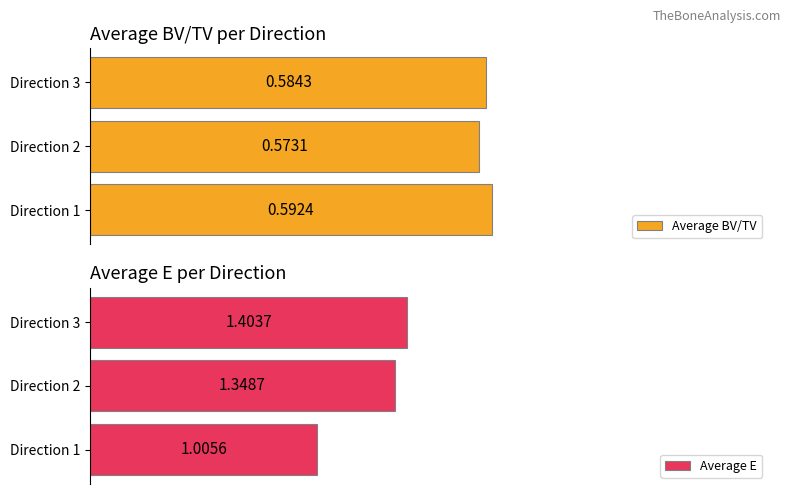

The value of Average E at Direction 1 is 1.0. True or false?

True